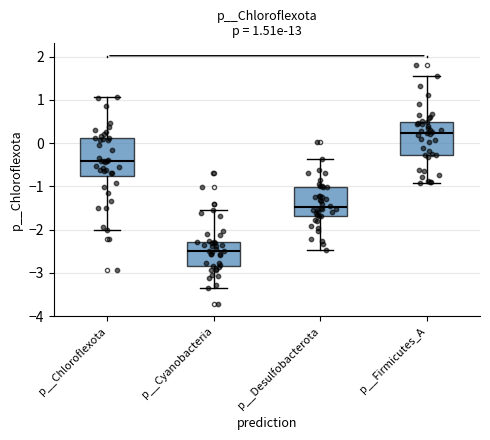

Which box's median line is the lowest?

p__Cyanobacteria